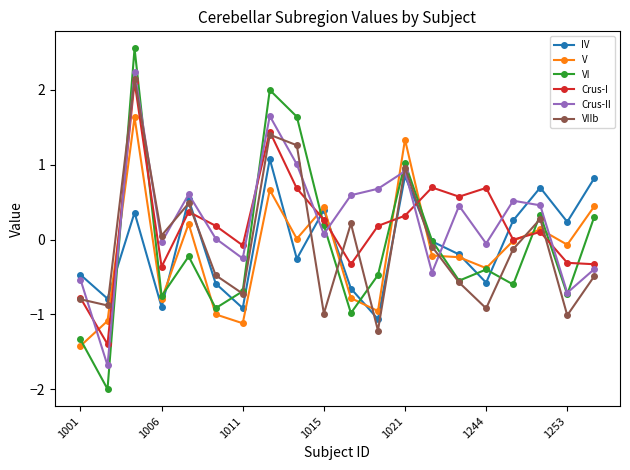

Which series has the widest spread of values?

VI